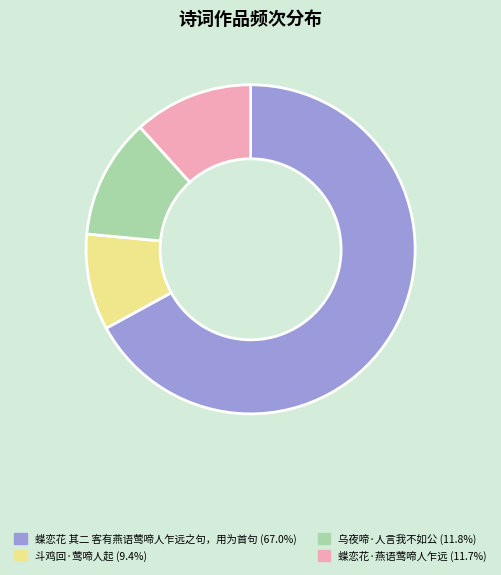

True or false: 乌夜啼·人言我不如公 accounts for 23% of the total.

False